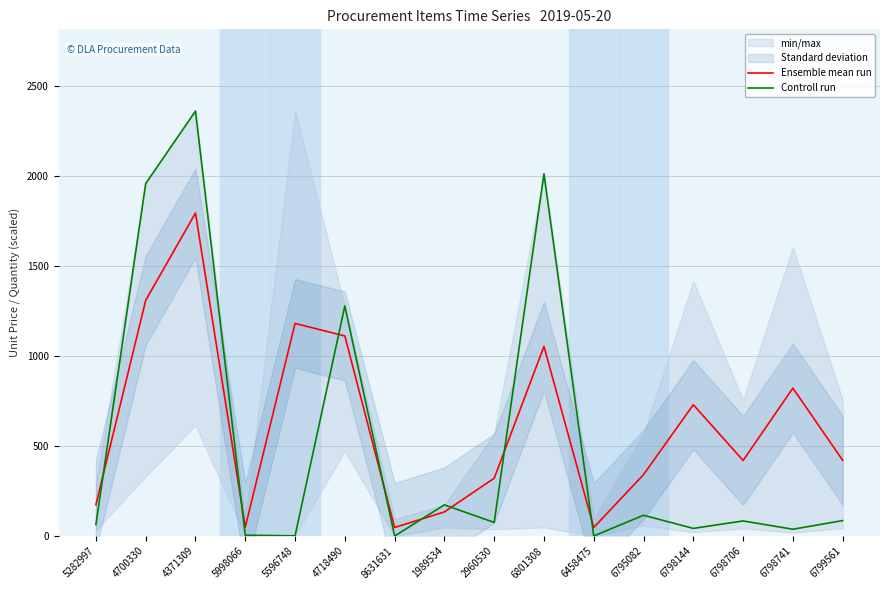

Reading left to right, transcribe all the data shown in this chart.

Ensemble mean run: 173.8	1309.6	1794.3	49.4	1180.9	1111.3	47.2	133.6	320.9	1053.4	47.2	340.9	729.3	419.5	821.5	420.5
Controll run: 64.2	1958.2	2360.9	4.5	0.9	1278.2	0.0	172.8	75.3	2012.3	0.0	115.2	42.1	83.6	37.5	85.5